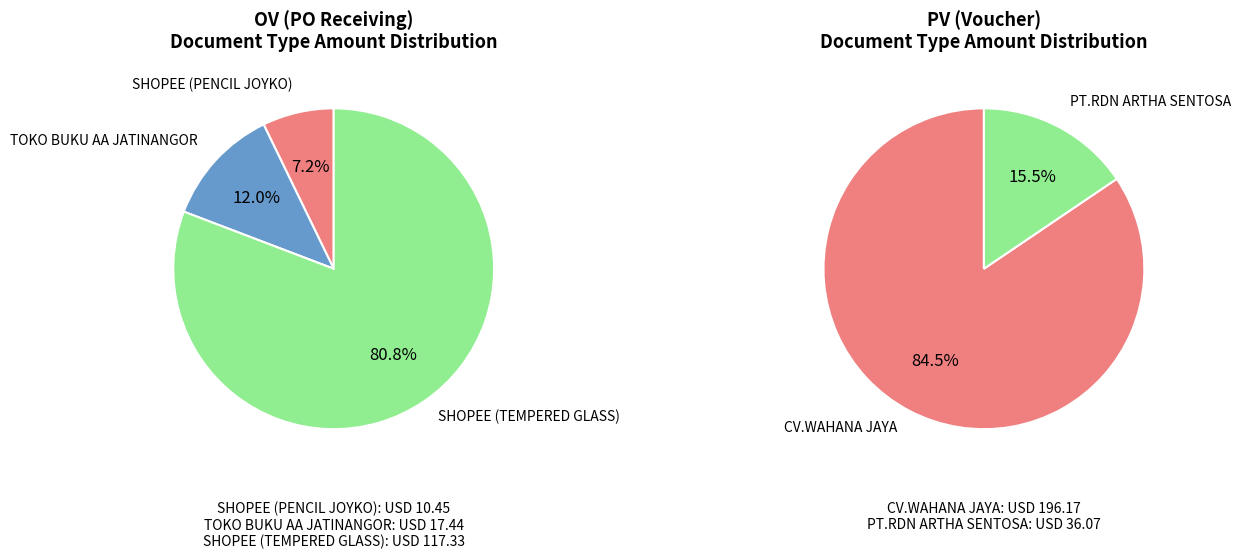

The PV slice represents 44% of the pie. True or false?

False